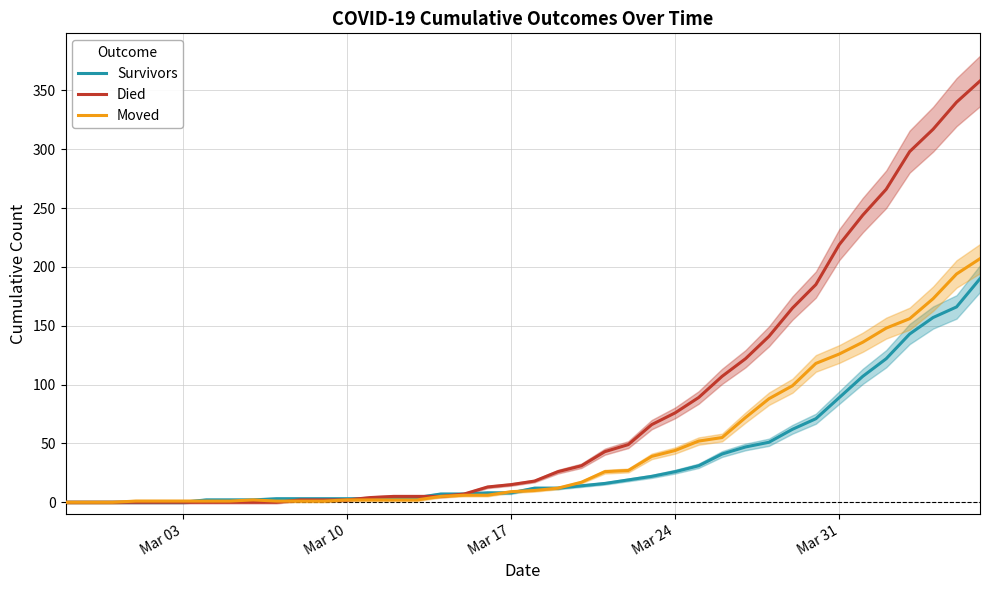

The Survivors series shows 145 at Mar 31. True or false?

False